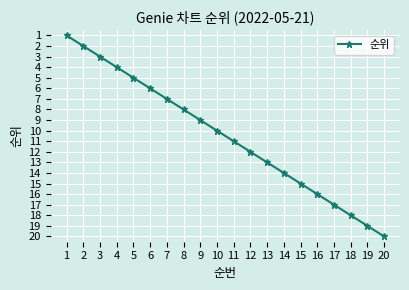

Rank the categories by value from highest to lowest.

20, 19, 18, 17, 16, 15, 14, 13, 12, 11, 10, 9, 8, 7, 6, 5, 4, 3, 2, 1